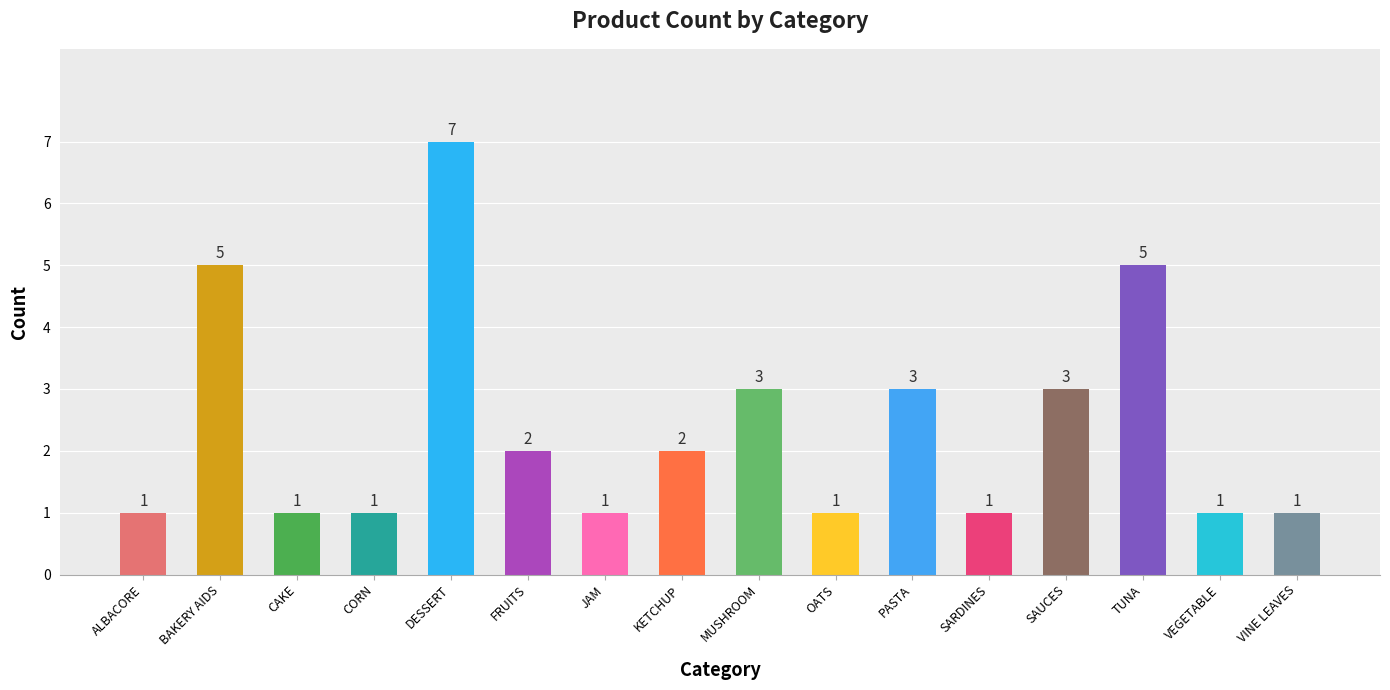

The value at OATS is 1. True or false?

True